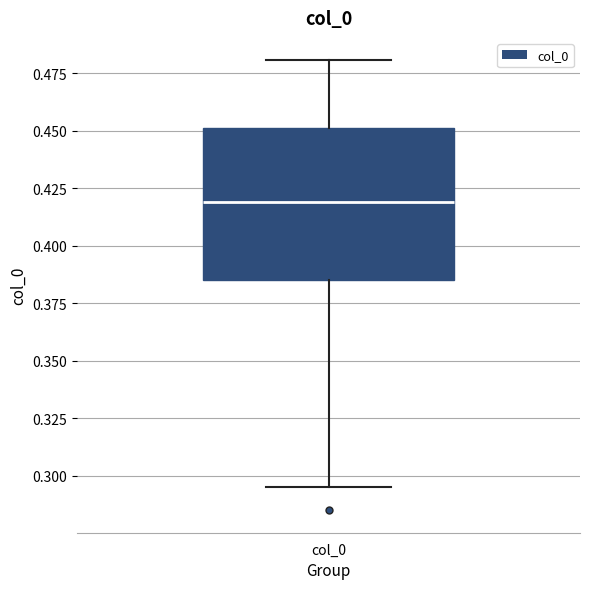

Where does the lower whisker of the box for col_0 end on the y-axis? The values are not printed on the chart, so give them approximately, as read against the axis.

0.295